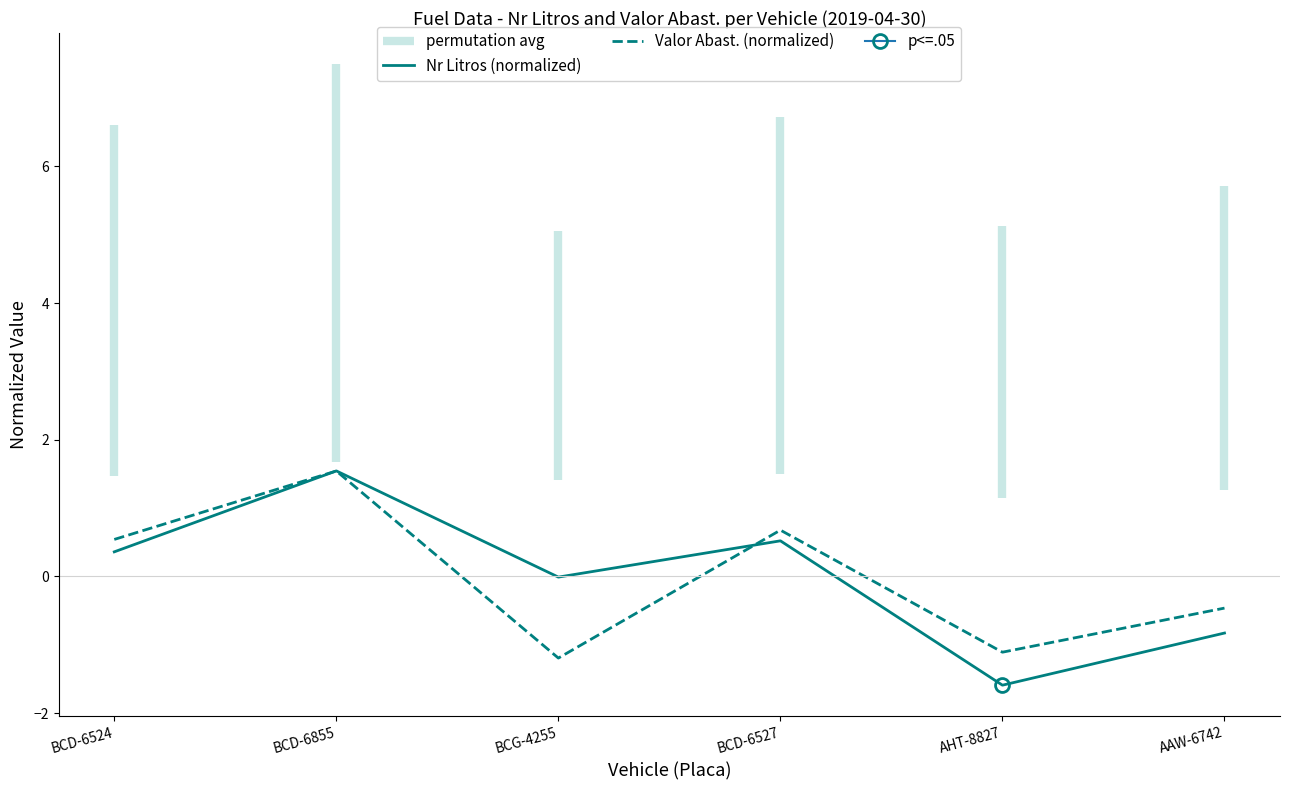

Which series changed the most between BCD-6527 and AHT-8827?

Nr Litros (normalized)